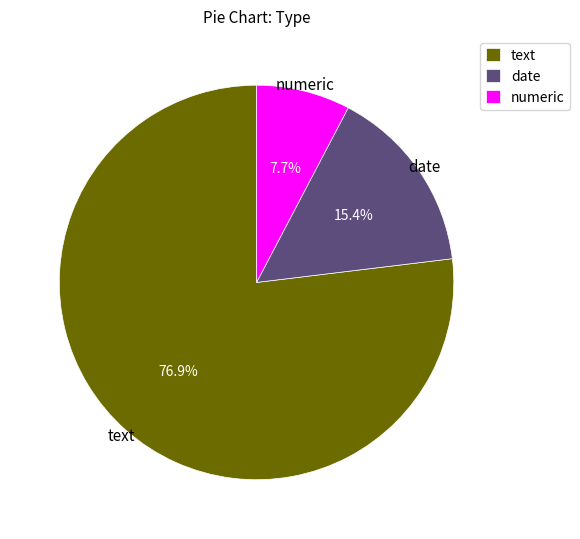

Is it true that text is 77% of the pie?

True